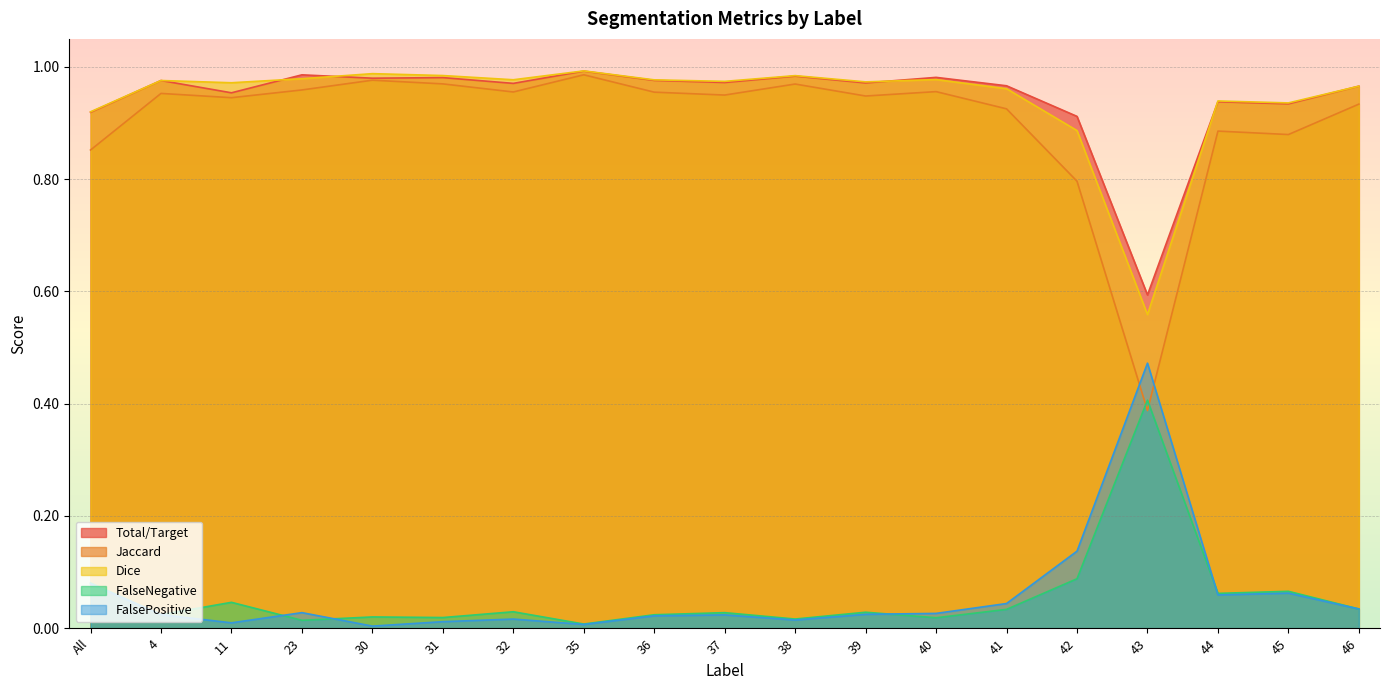

Between which two adjacent categories do Jaccard and FalseNegative first intersect?

42 and 43